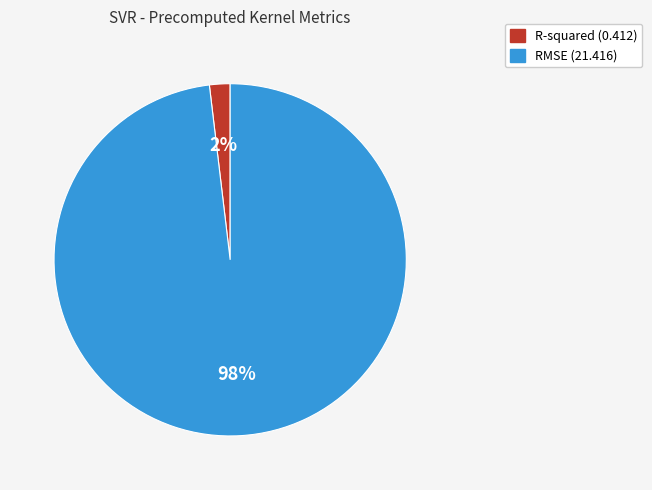

Do R-squared and RMSE together represent more than half of the pie?

Yes